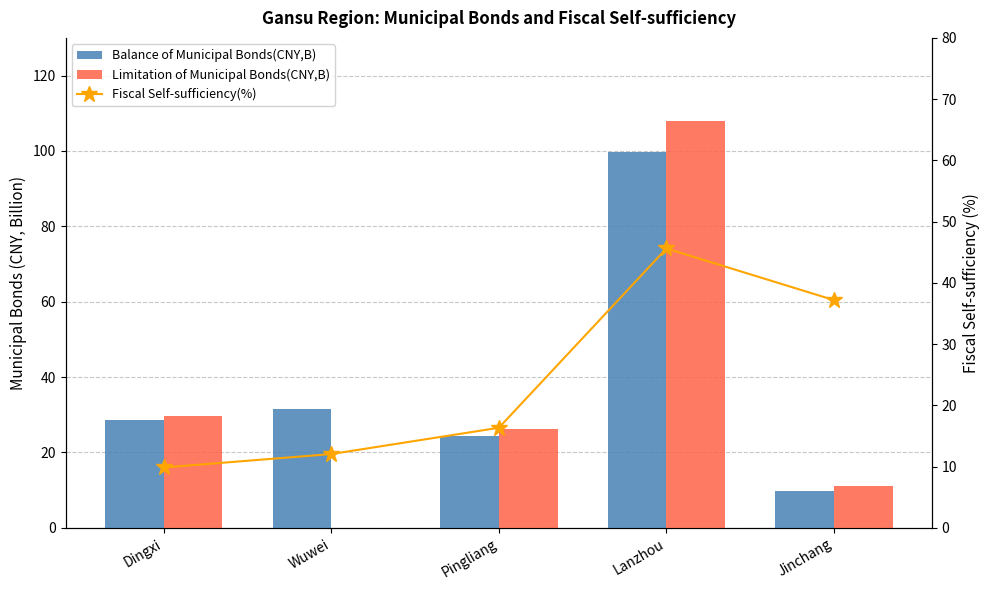

List the labels in order of Balance of Municipal Bonds(CNY,B) value, smallest first.

Jinchang, Pingliang, Dingxi, Wuwei, Lanzhou